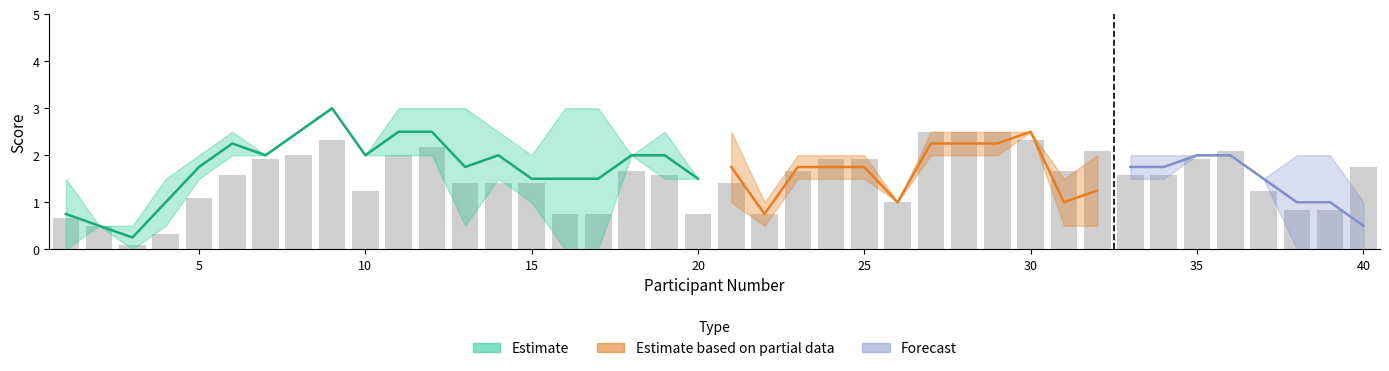

Which label corresponds to the largest value in the chart?

9